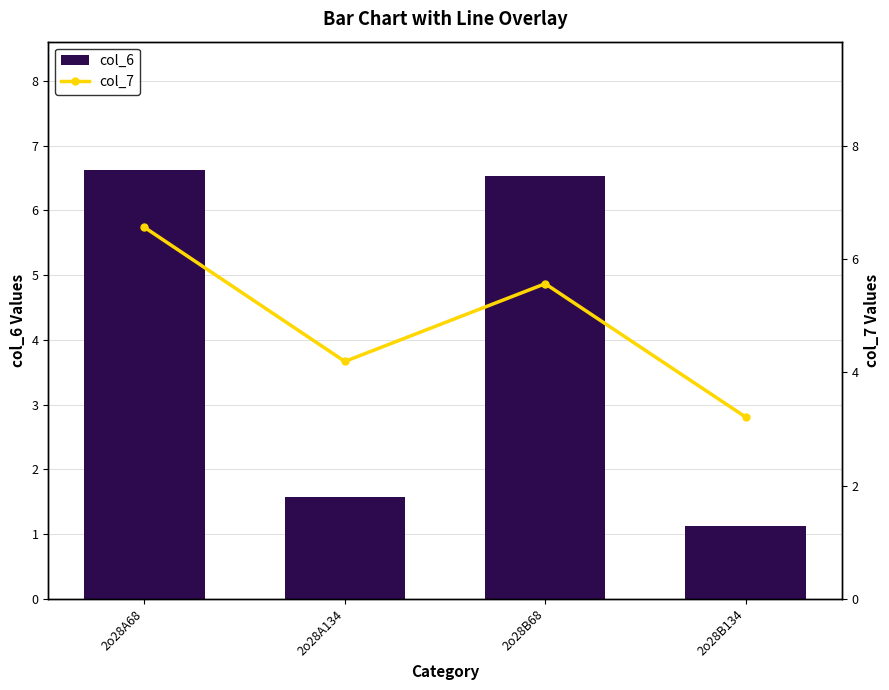

Are the bars grouped side by side (vs. stacked)?

Yes